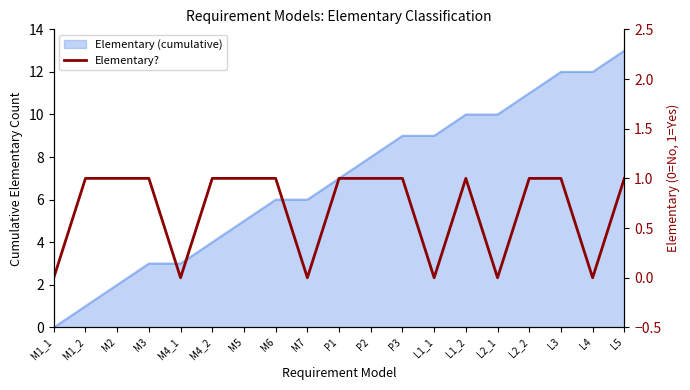

What is the ratio of the value at P3 to the value at L2_2?

1.0